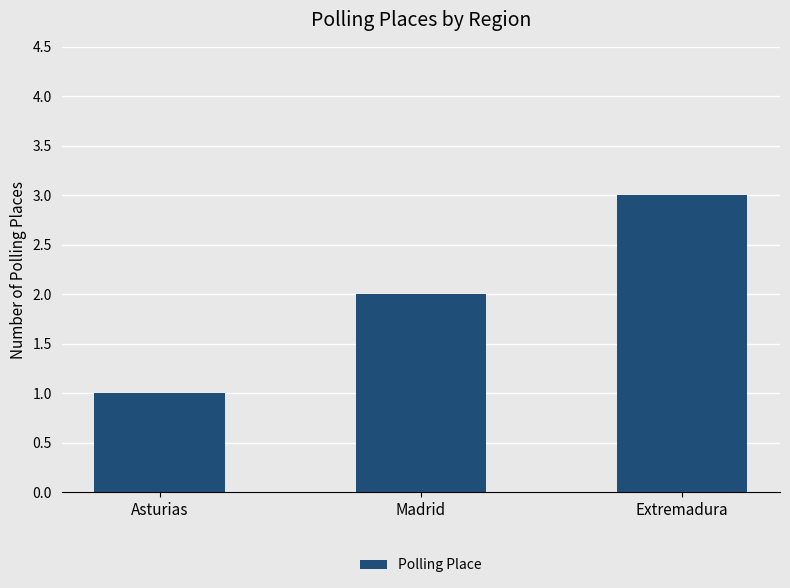

How many categories are shown in the chart?

3